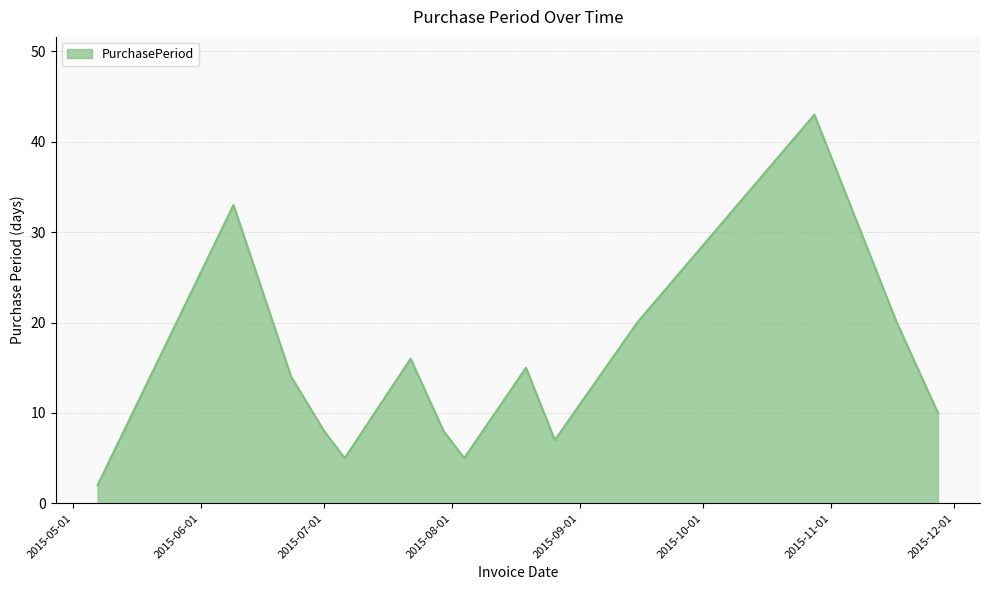

Does the chart have visible grid lines?

Yes